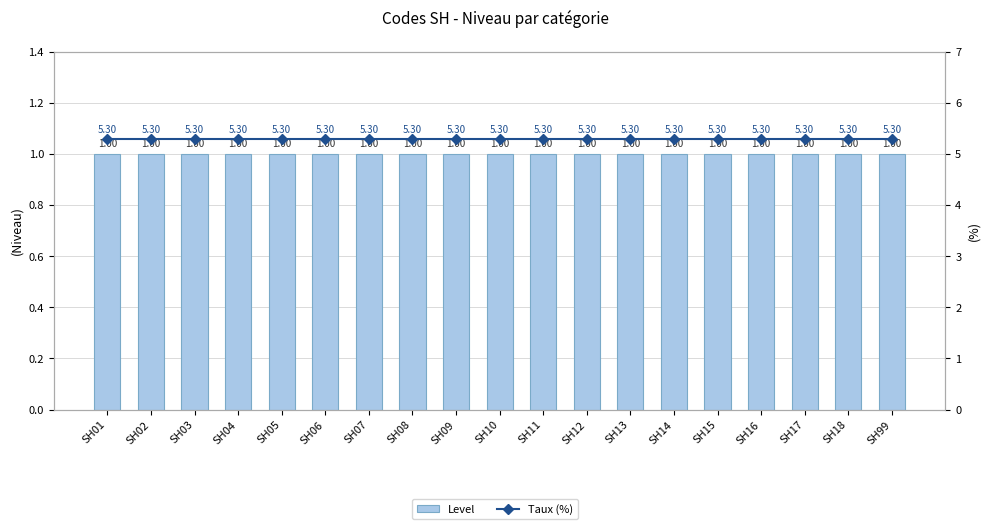

What is the total value across all series at SH06?

6.3